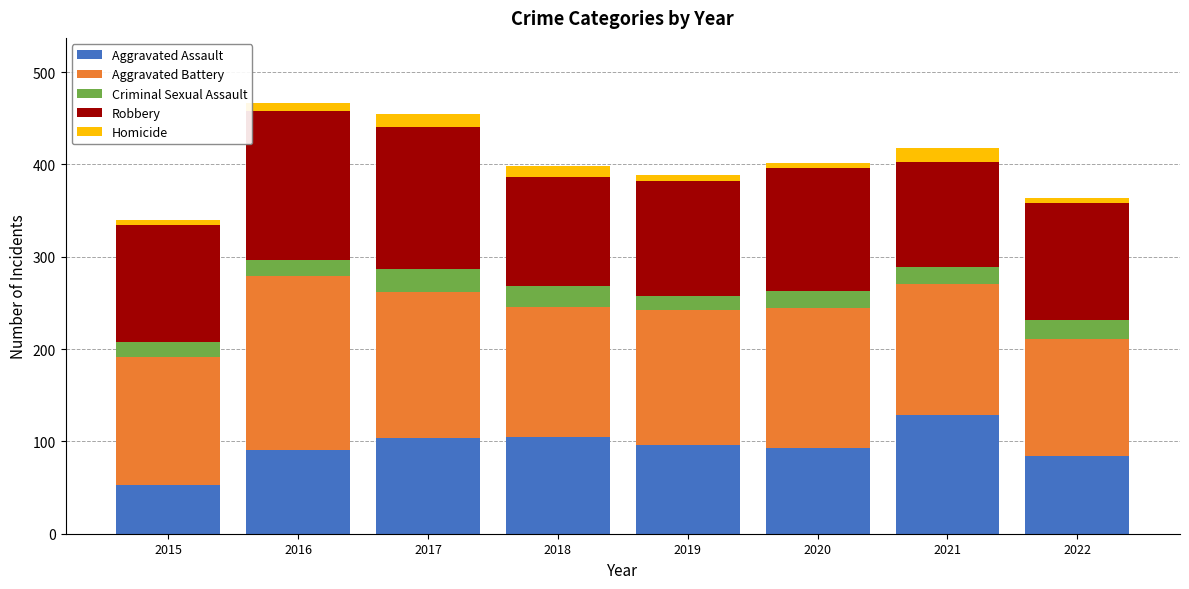

What is the sum of the Aggravated Assault values at 2015 and 2017?

157